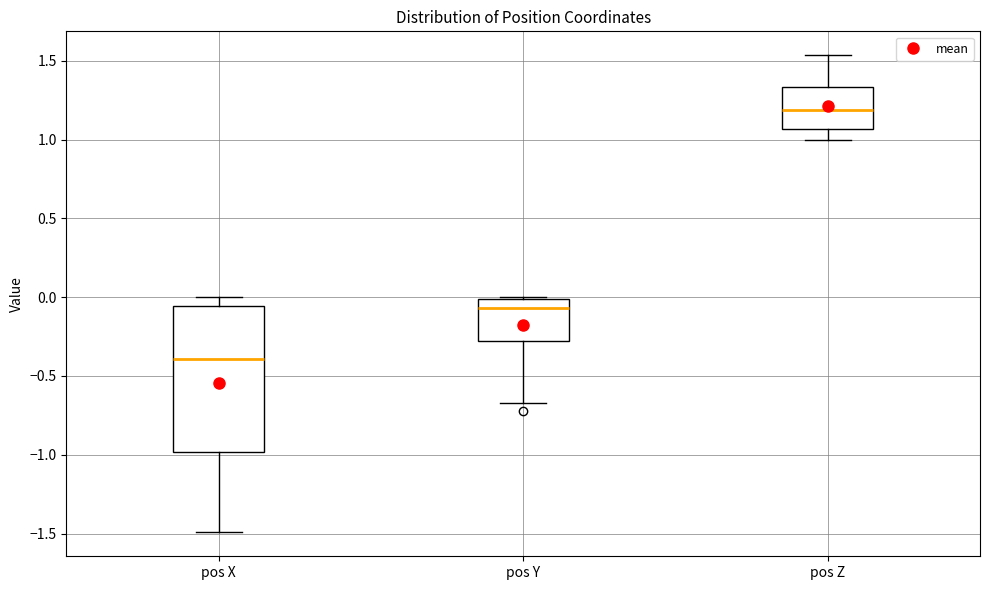

Which box has the lowest median line?

pos X